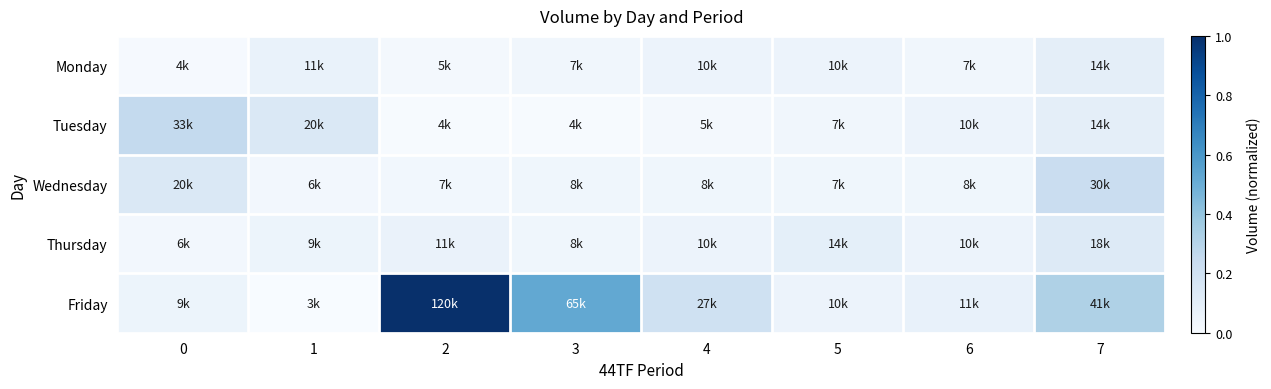

How many distinct data groups are displayed?

5